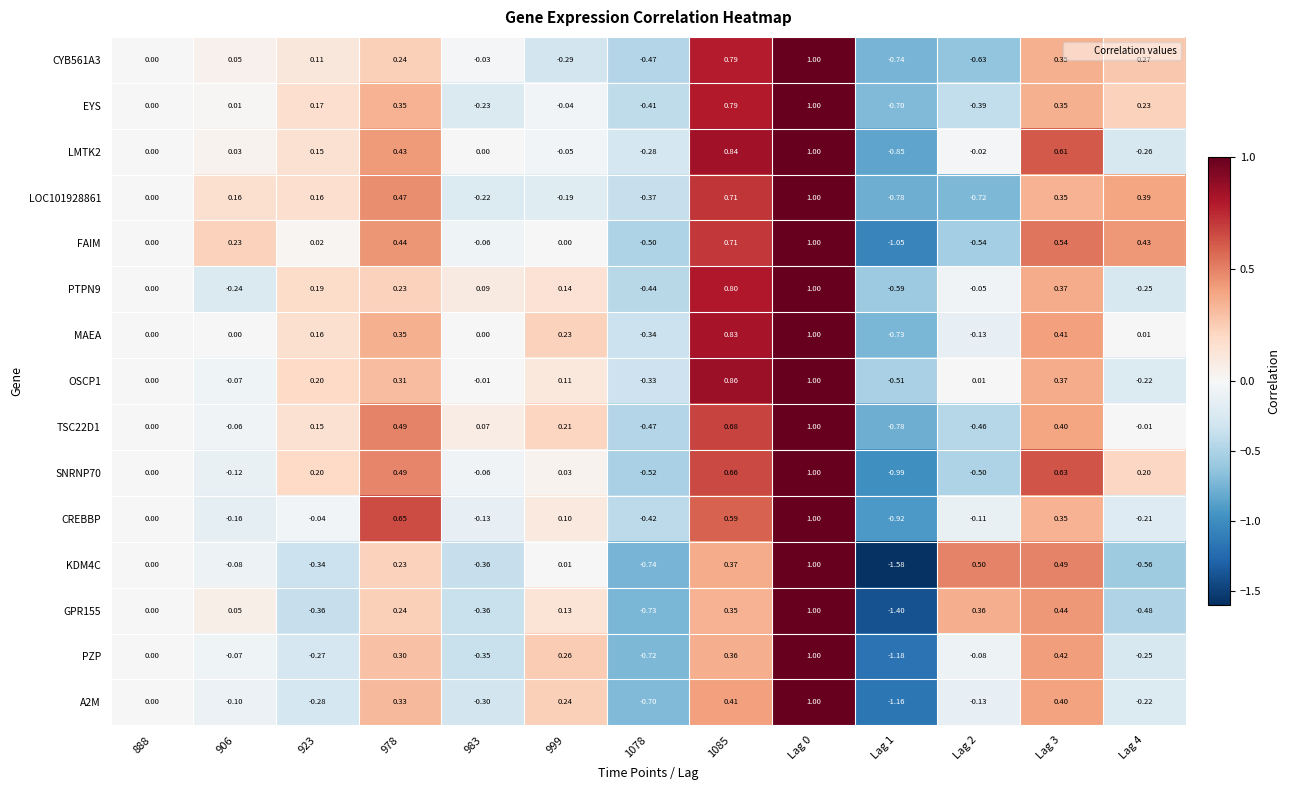

Which series has the largest total across all categories?

MAEA